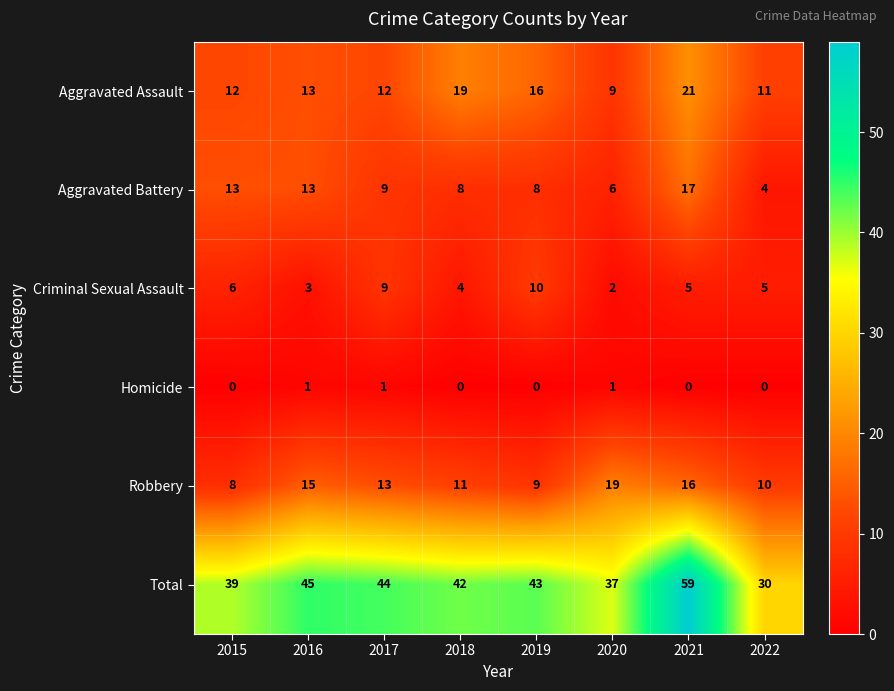

What is the average value of the Criminal Sexual Assault series?

6